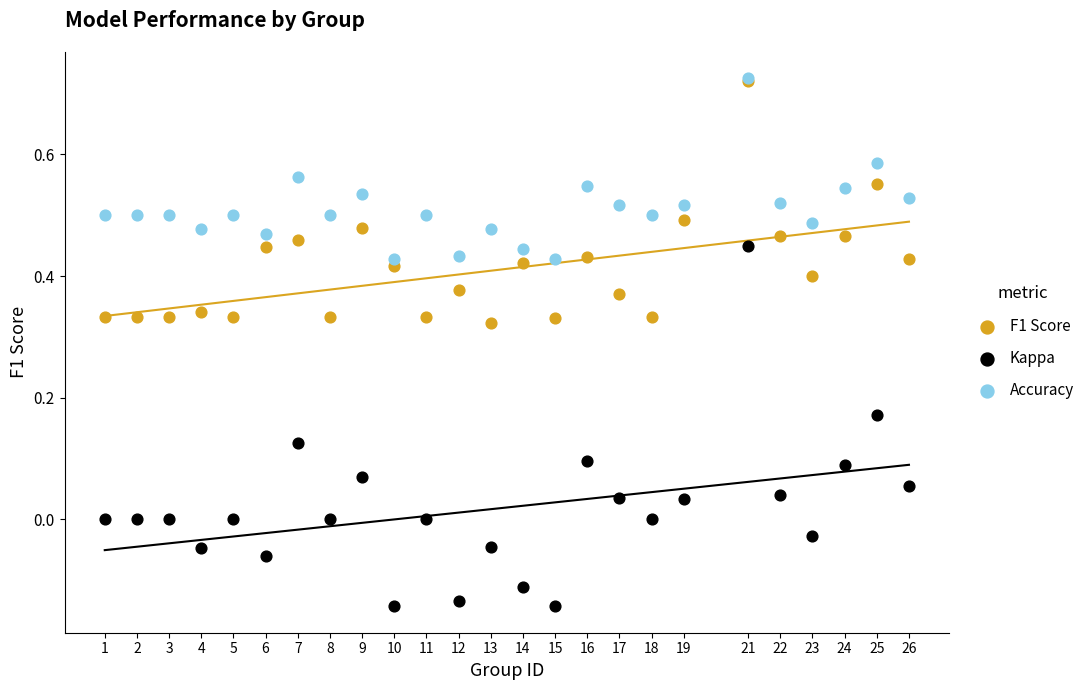

What are all the series names shown in the legend?

F1 Score, Kappa, Accuracy